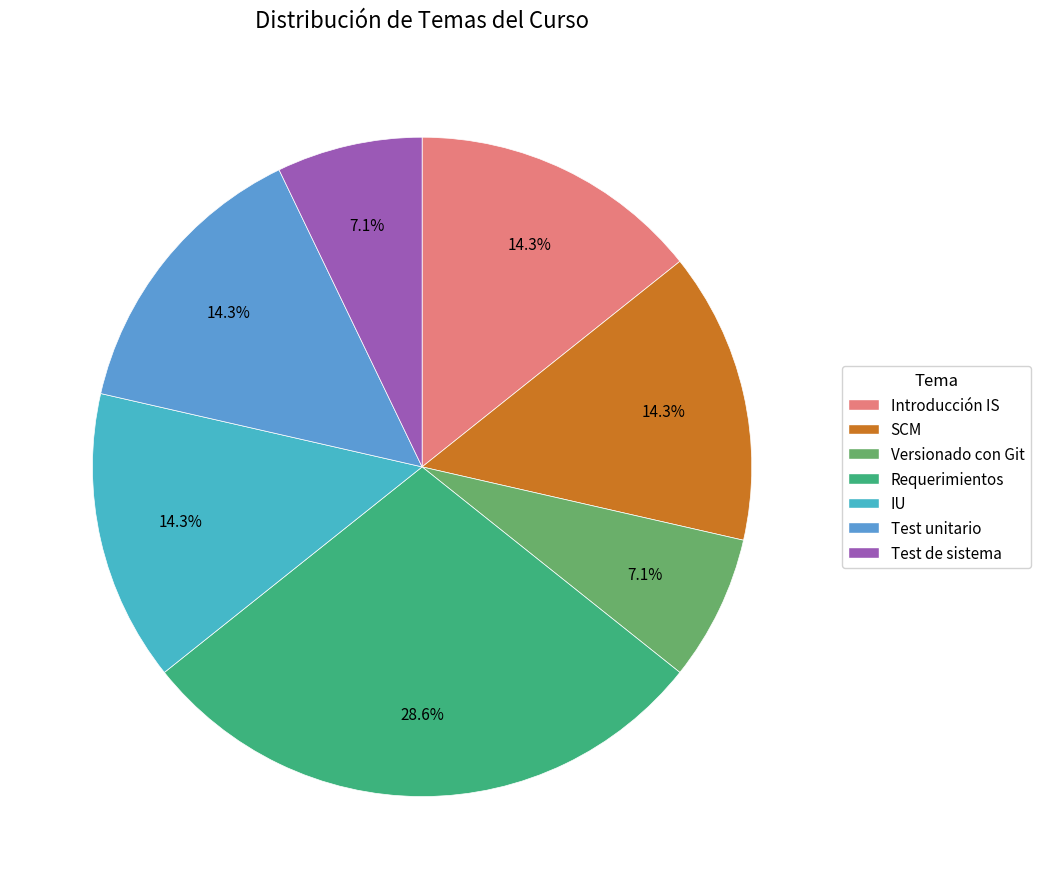

Rank the categories by value from highest to lowest.

Requerimientos, Introducción IS, SCM, IU, Test unitario, Versionado con Git, Test de sistema